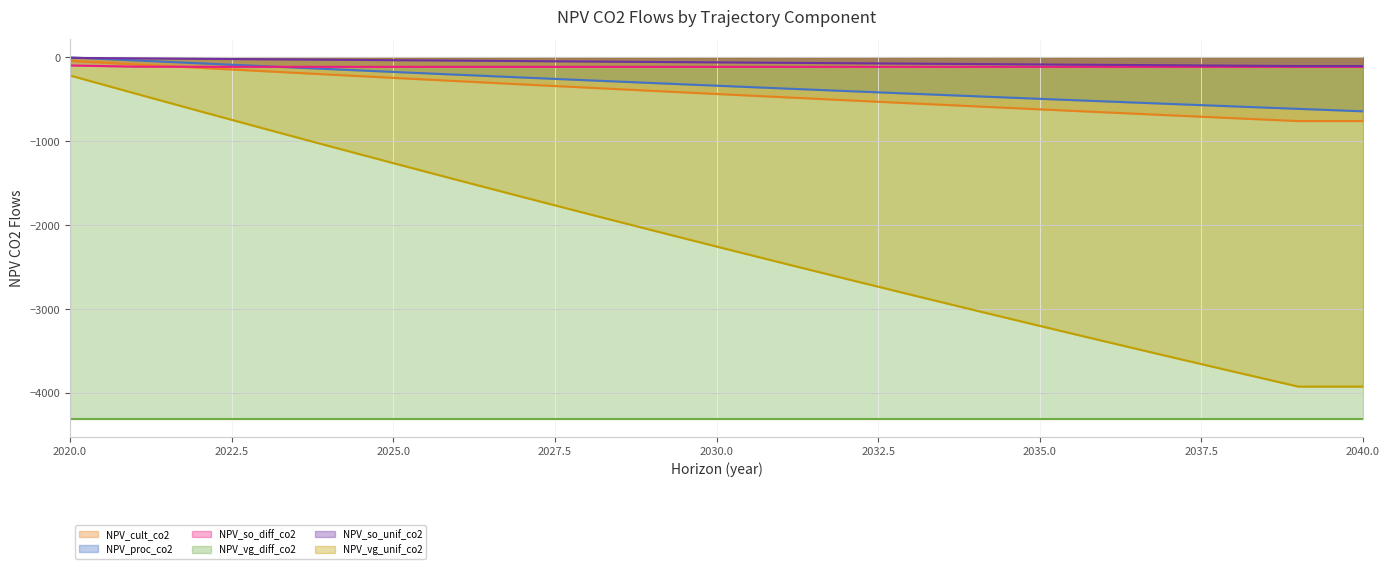

What is the value of the NPV_proc_co2 point at the 6th from the left?

-172.7